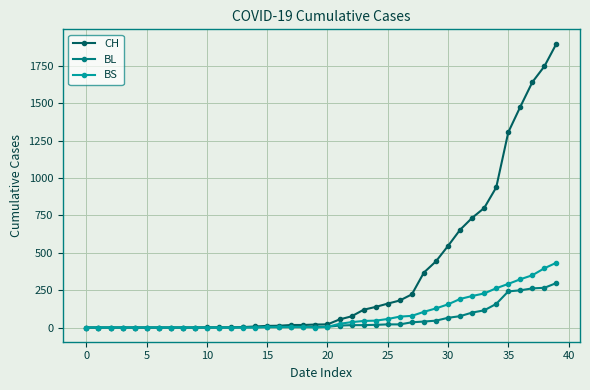

Rank the series by their maximum value, from highest to lowest.

CH, BS, BL